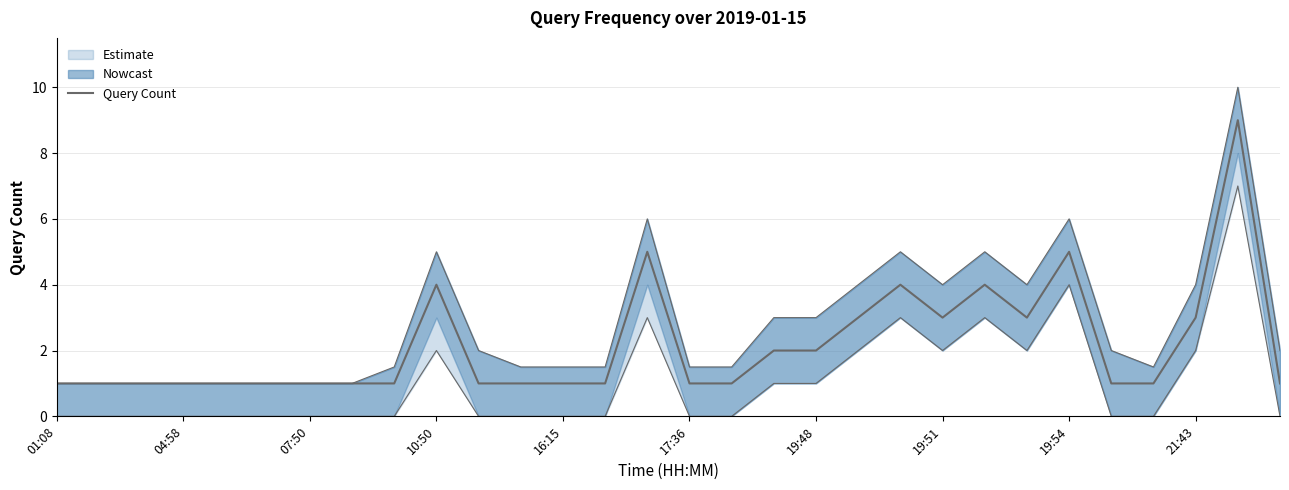

What is the label of the 18th point from the left?

17